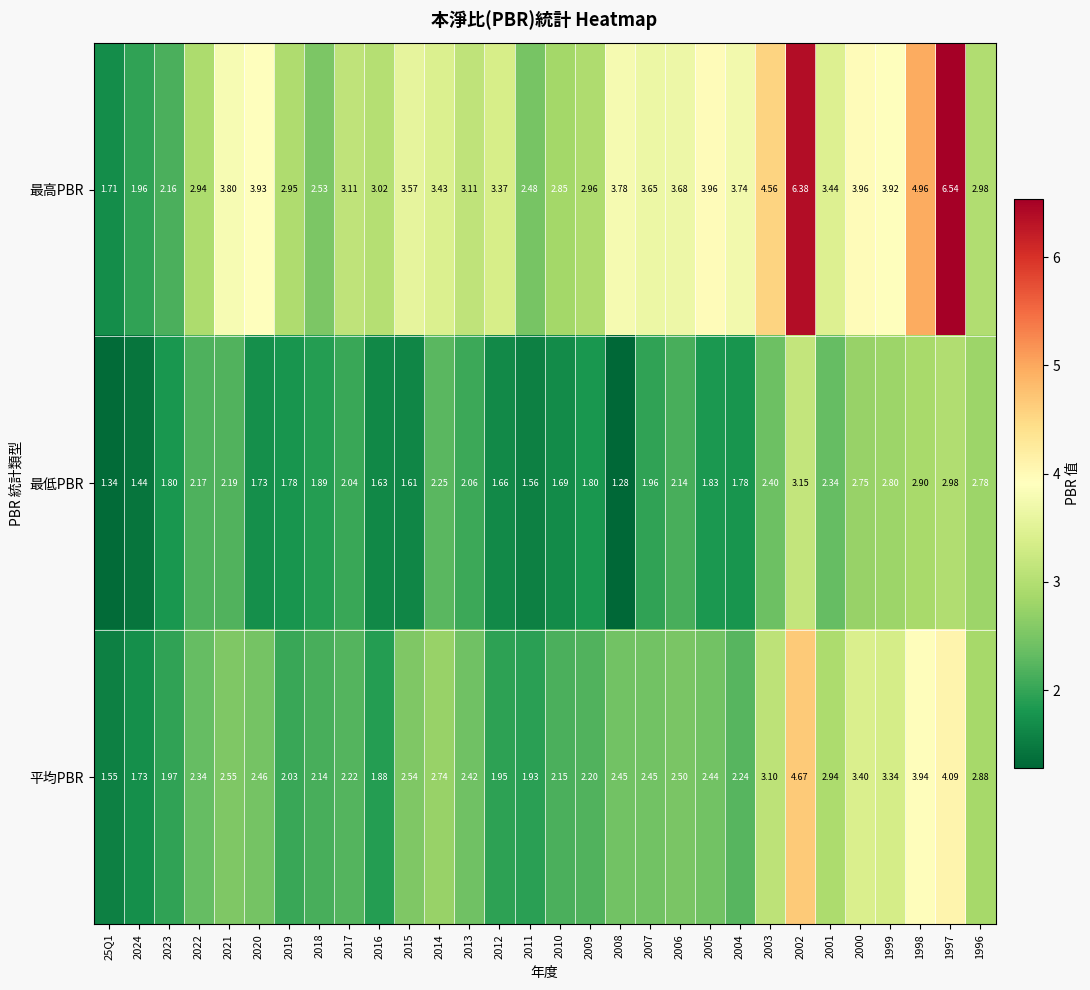

Rank the series at 2008 from highest to lowest value.

最高PBR, 平均PBR, 最低PBR